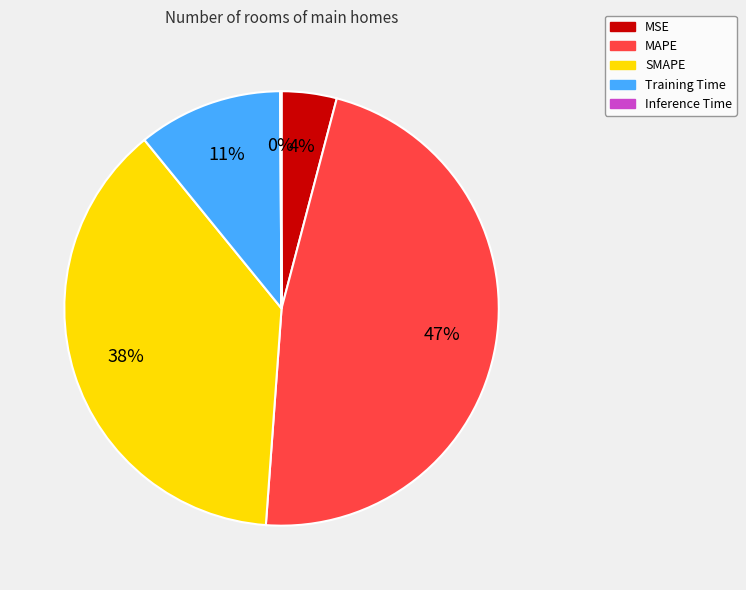

Do Training Time and MSE together represent more than half of the pie?

No